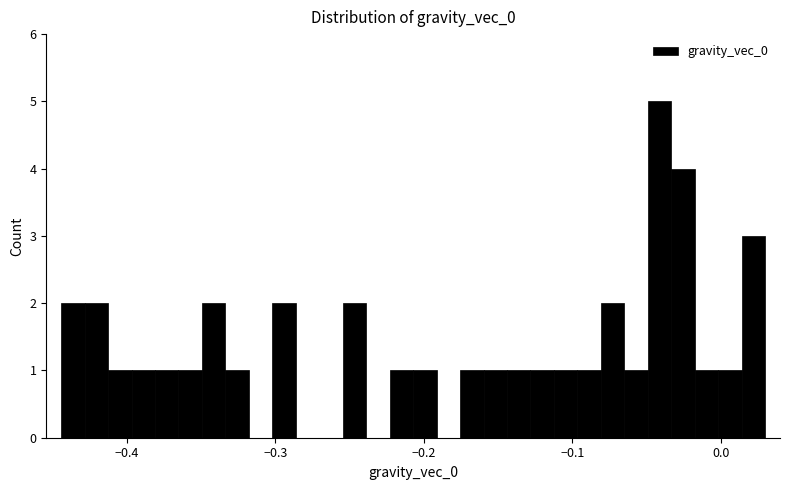

Around what value on the x-axis is the tallest bar? Give the approximate position of its centre, as read against the axis.

-0.04